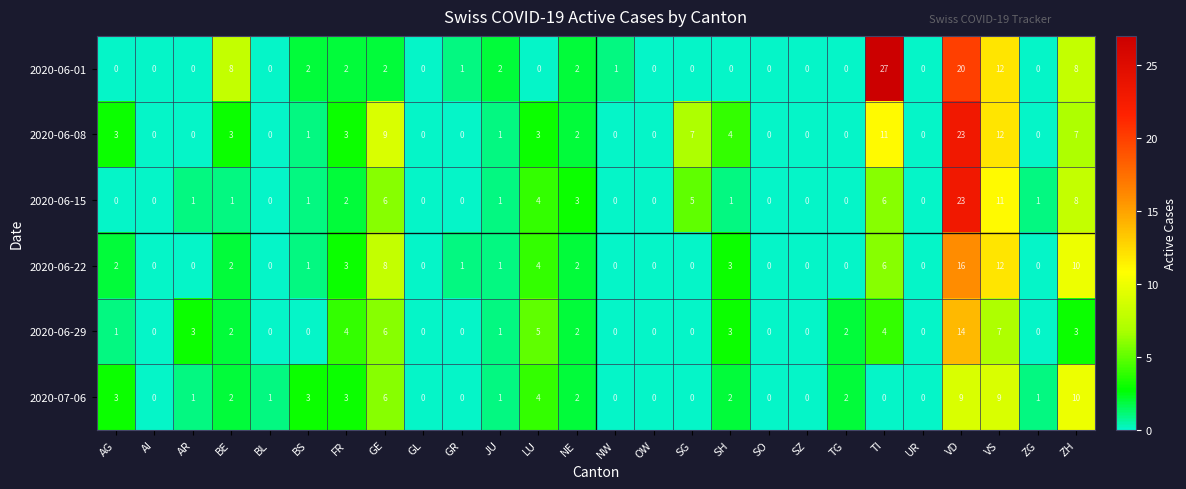

Which series has the largest total across all categories?

2020-06-08